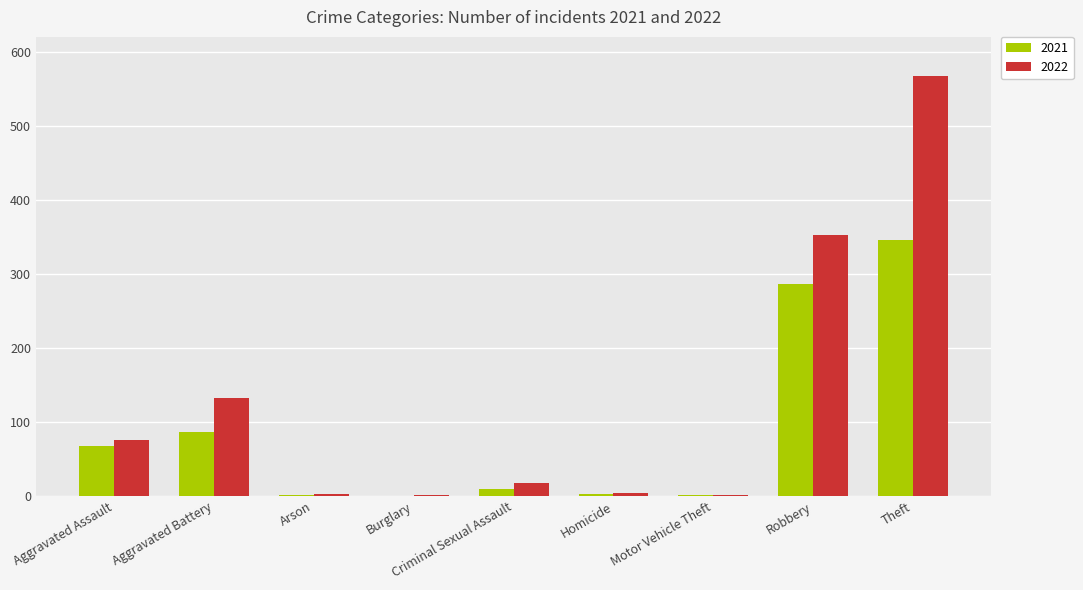

Read the 2022 value at Criminal Sexual Assault, to the nearest 10.

20